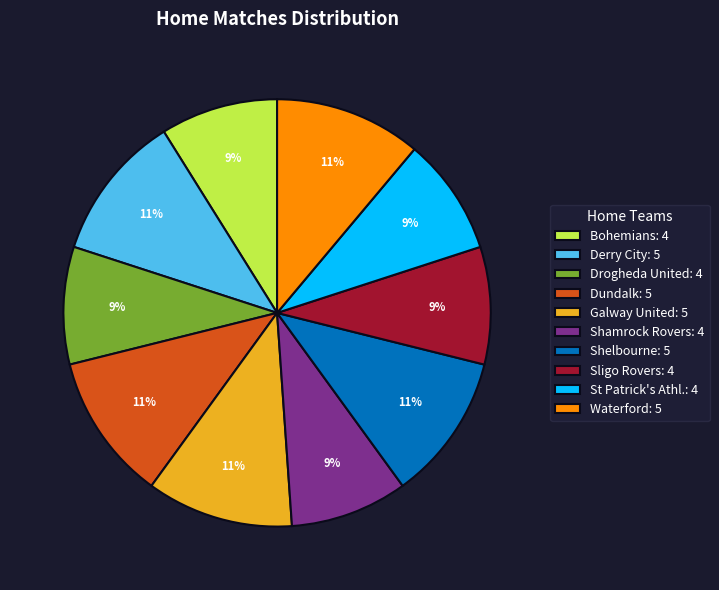

To the nearest percent, what is the combined percentage of Shamrock Rovers and Drogheda United?

18%